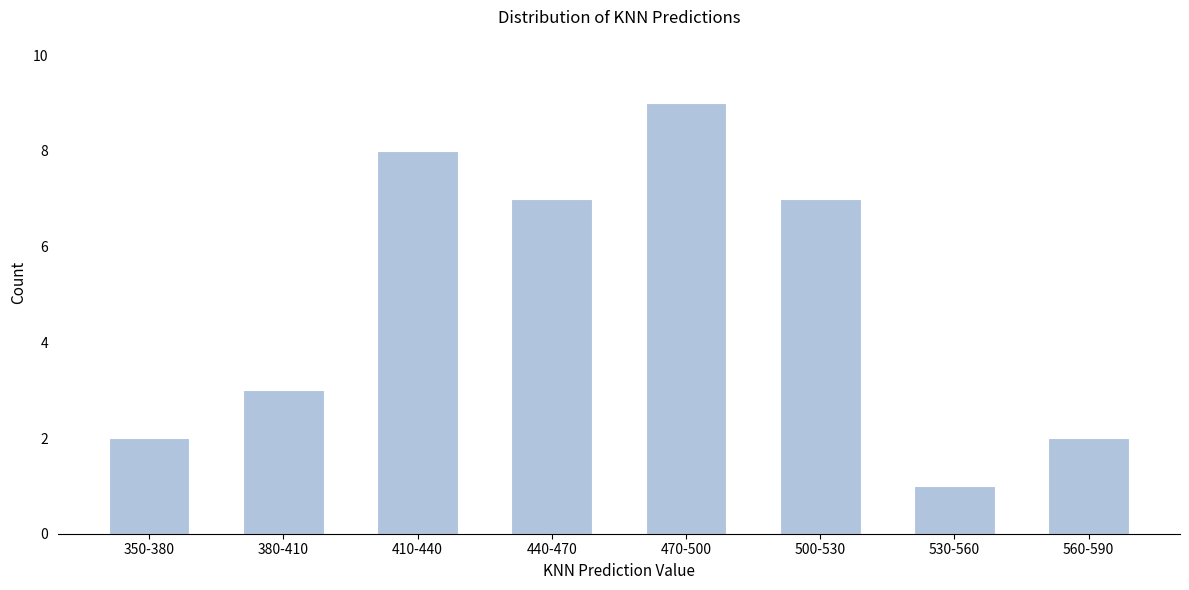

Reading left to right, extract all data points from this chart.

350-380=2	380-410=3	410-440=8	440-470=7	470-500=9	500-530=7	530-560=1	560-590=2